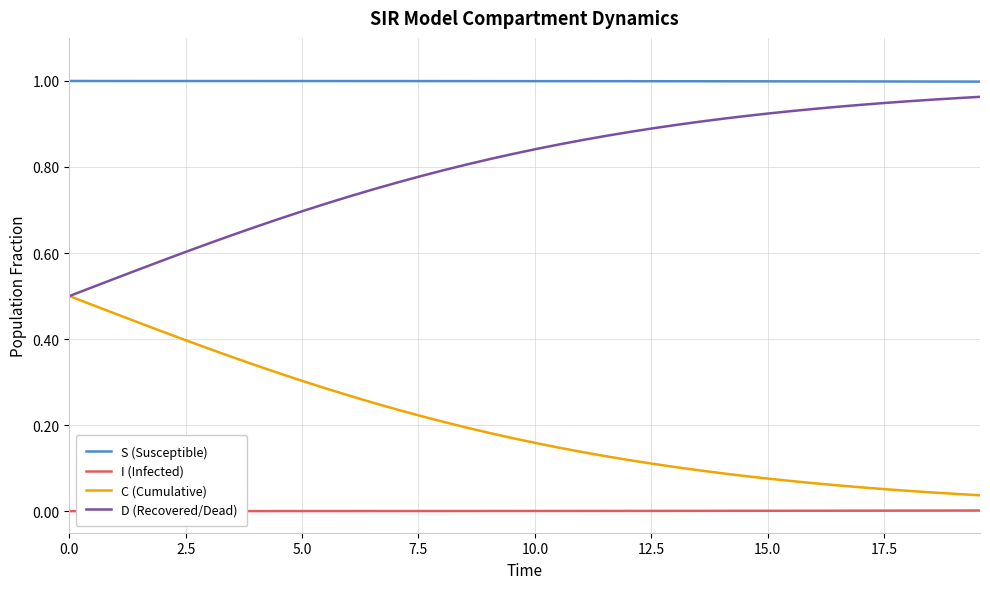

Rank the series by their average value, from lowest to highest.

I (Infected), C (Cumulative), D (Recovered/Dead), S (Susceptible)